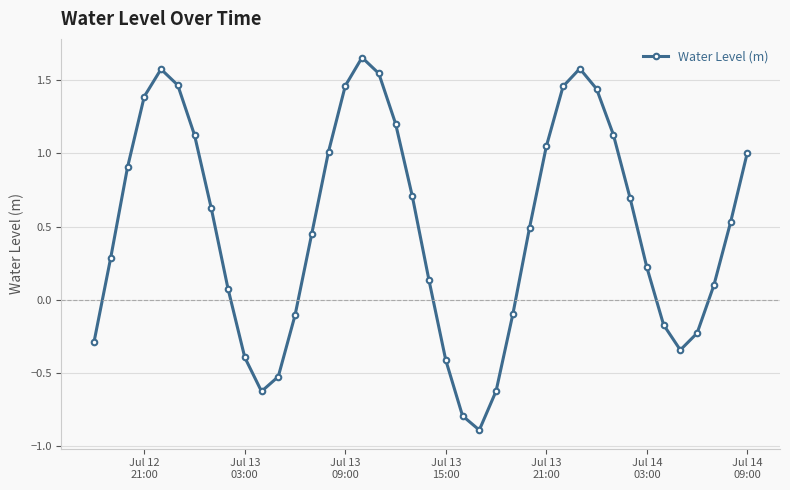

How many data points are less than 0?

13